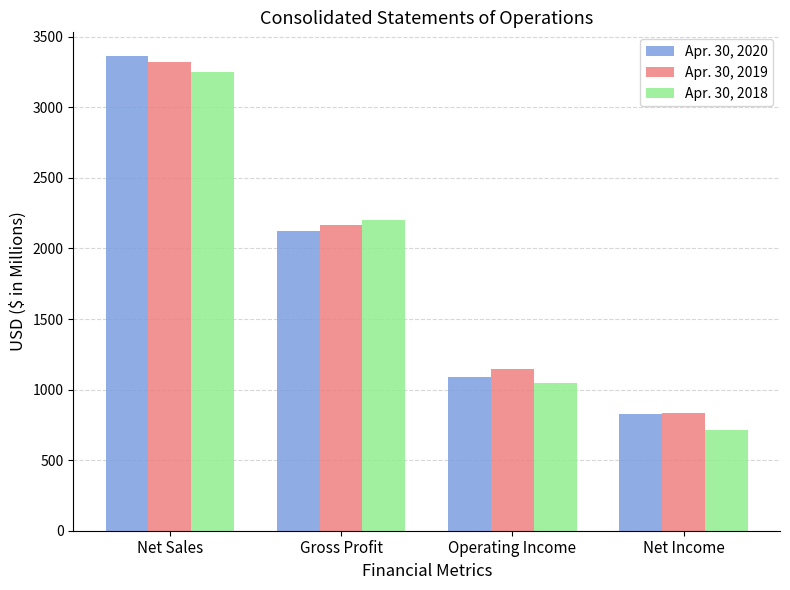

The value of Apr. 30, 2020 at Net Income is 1324. True or false?

False